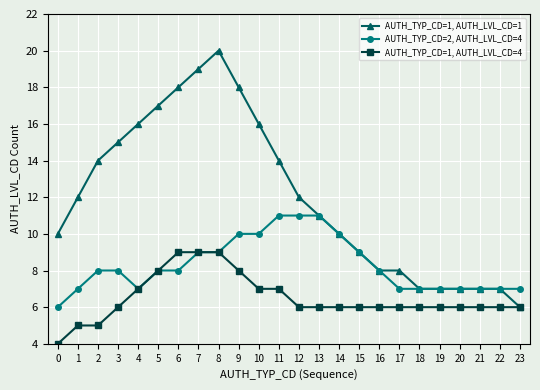

Is it true that AUTH_TYP_CD=2, AUTH_LVL_CD=4 equals 3 at 6?

False